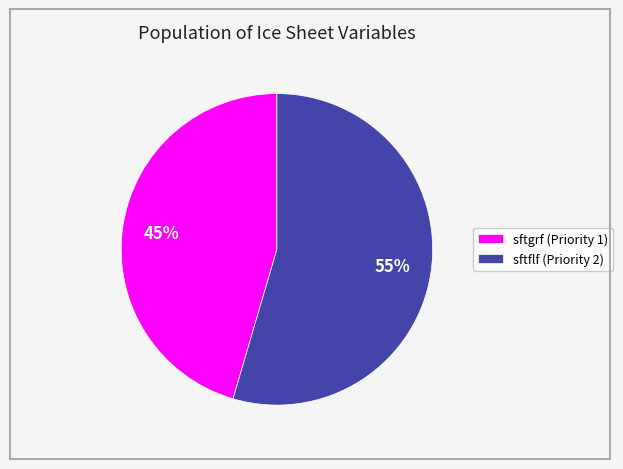

Which category has the smallest portion of the pie?

sftgrf (Priority 1)